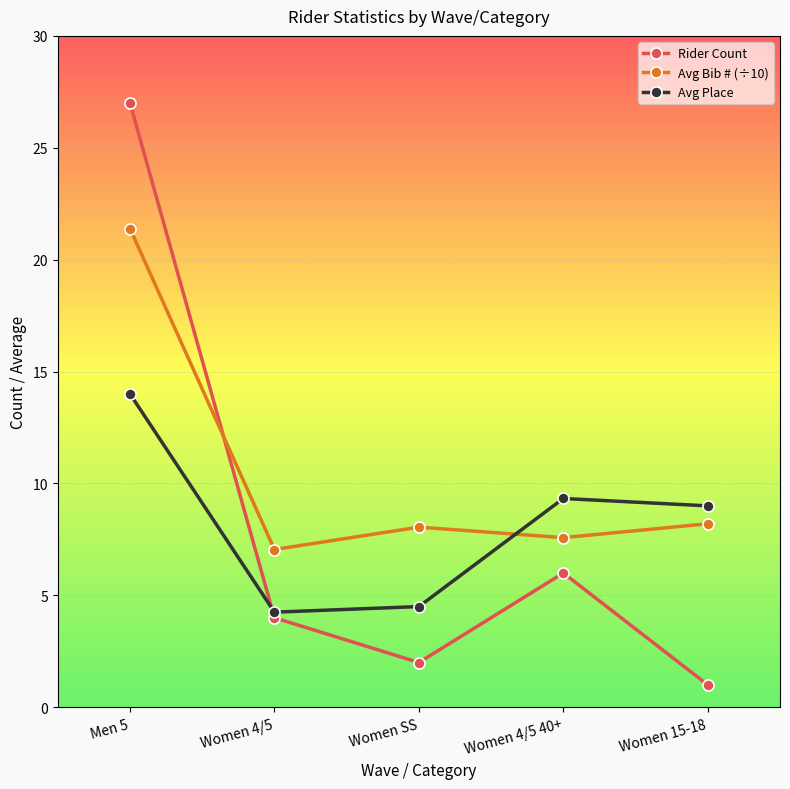

At which category is the sum across all series the highest?

Men 5